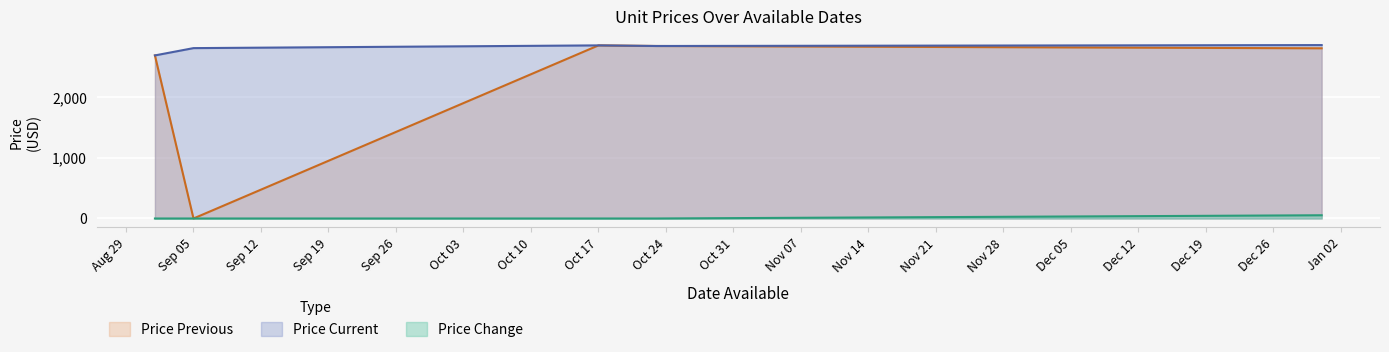

Reading left to right, extract all data points from this chart.

Price Current: 2681	2801	2846	2836	2851
Price Previous: 2681	0	2846	2836	2798
Price Change: 0	0	0	0	53